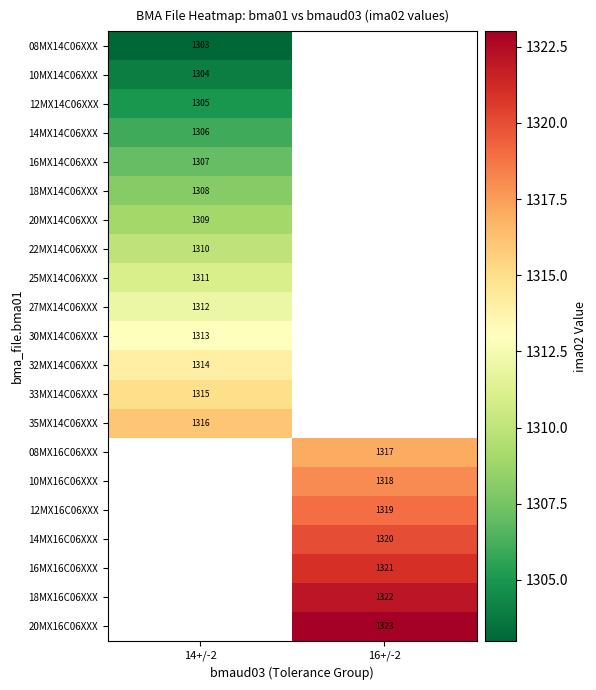

The 33MX14C06XXX series shows 483 at 14+/-2. True or false?

False